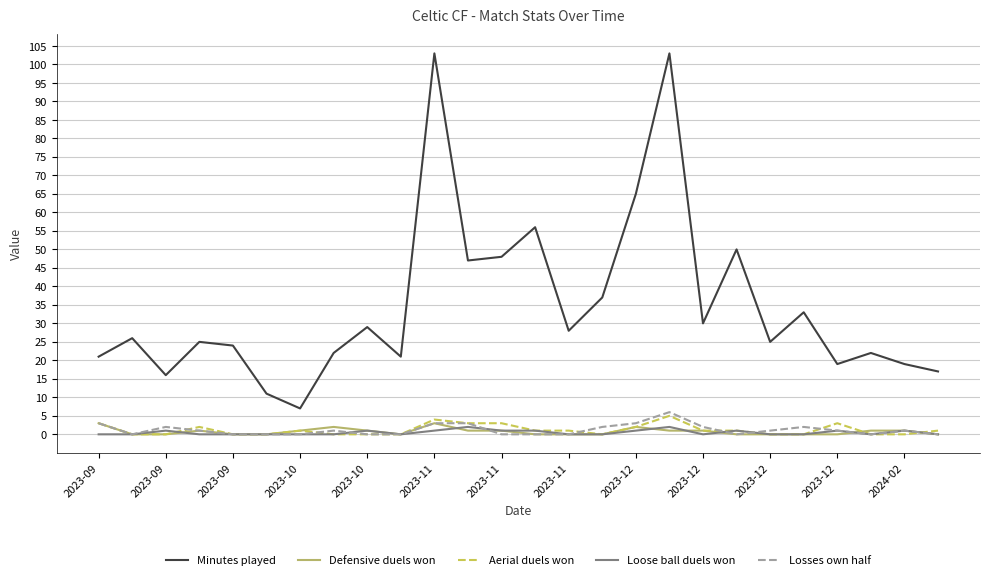

What is the greatest value displayed?

103